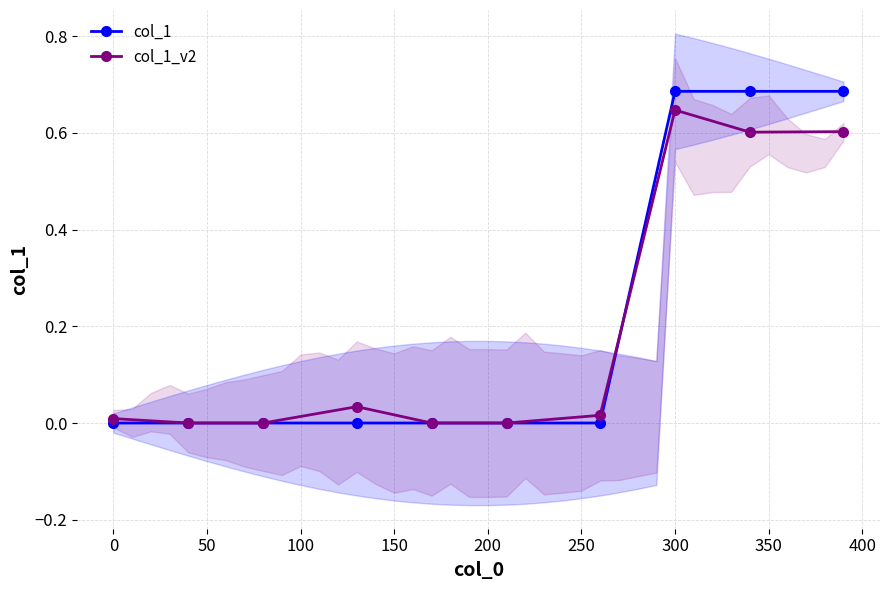

How many lines are shown in the chart?

2